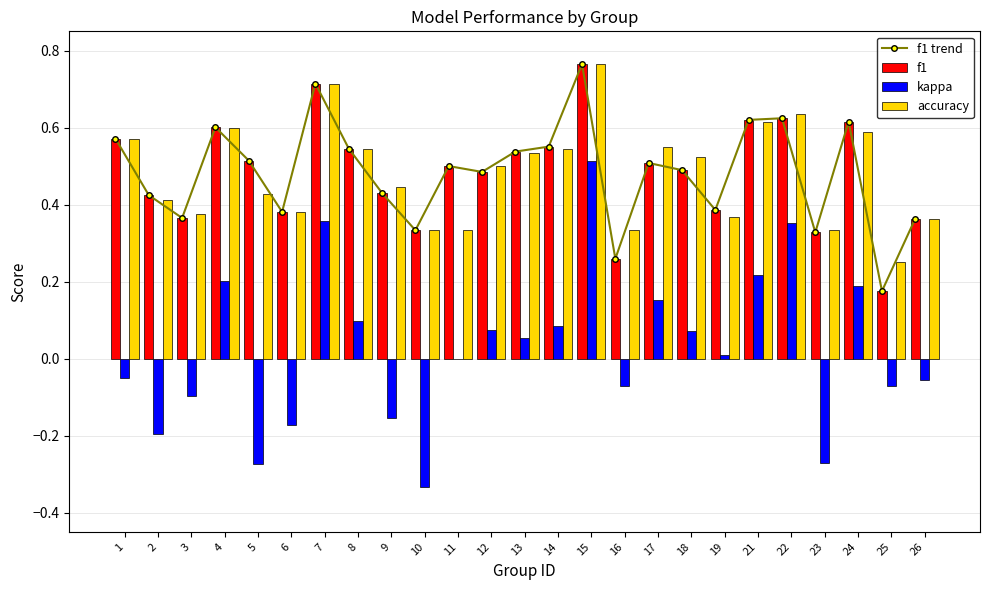

How many categories are shown in the chart?

25